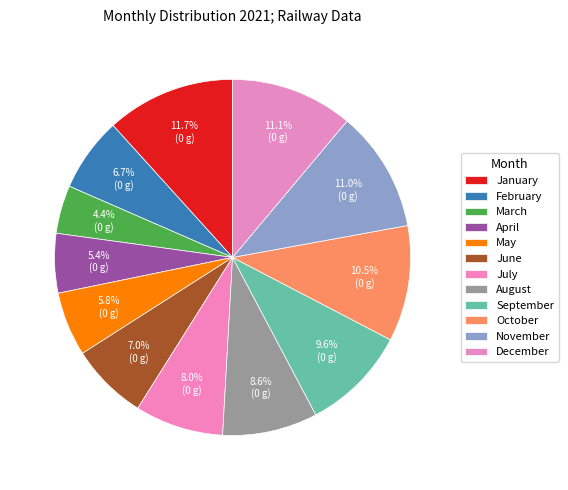

The July slice represents 8% of the pie. True or false?

True